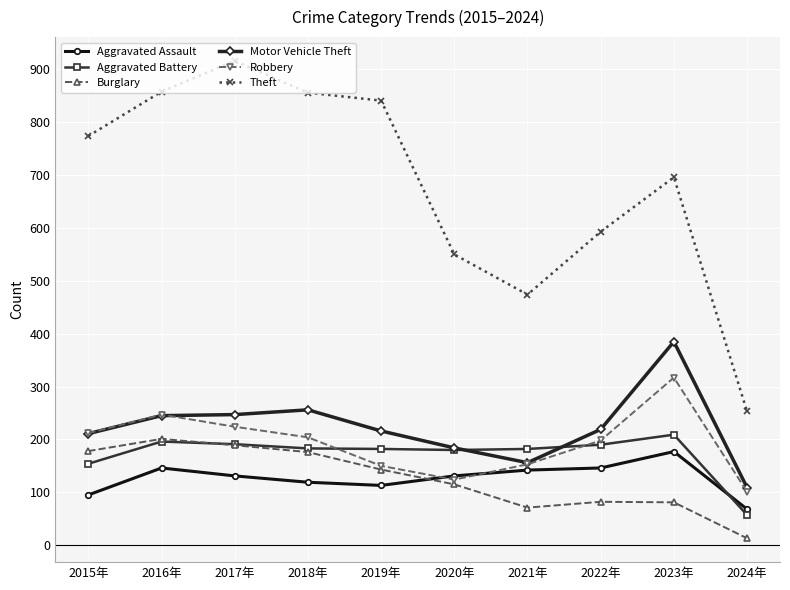

What is the spread (max minus min) of values at 2022年?

511